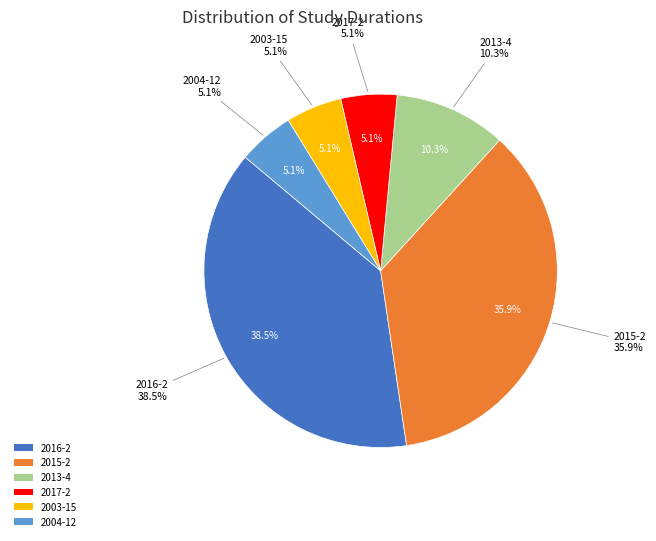

What is the total percentage of 2-year and 13-year?

46.4%